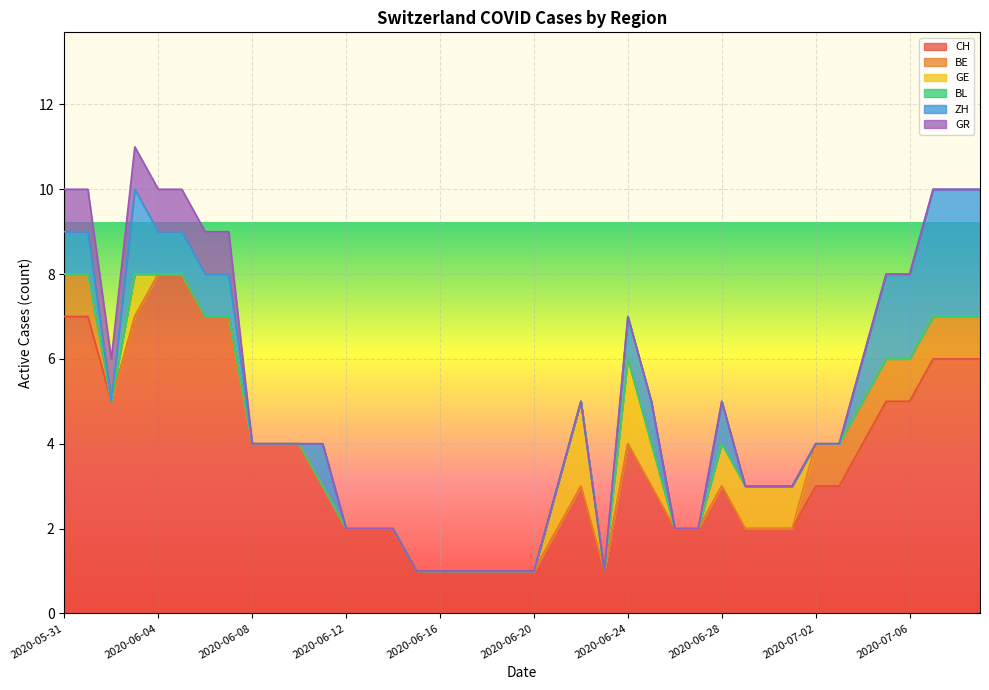

True or false: BE has a value of 0 at 2020-06-12.

False